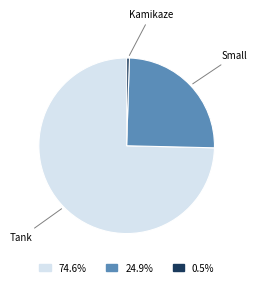

Combined, do Small and Kamikaze account for over 50%?

No